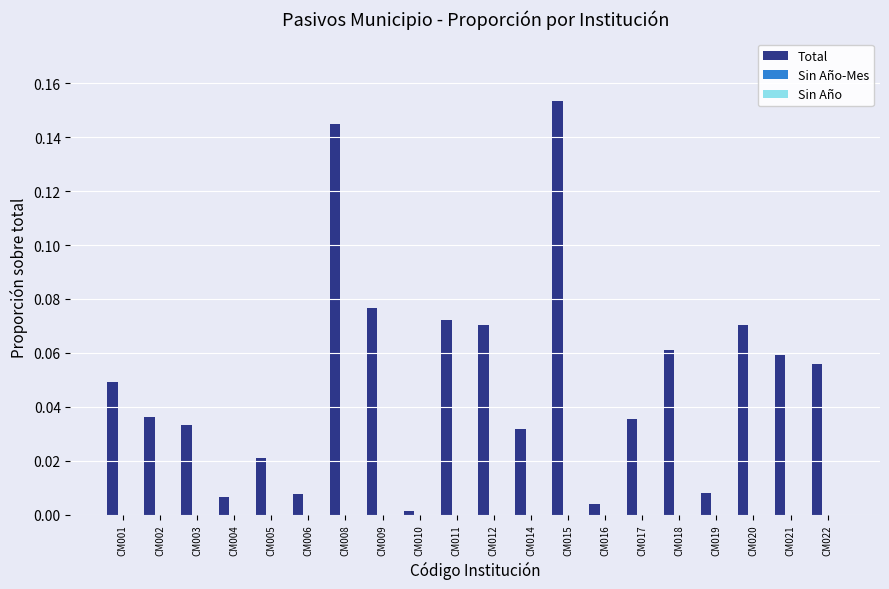

How many data points does each series have?

20